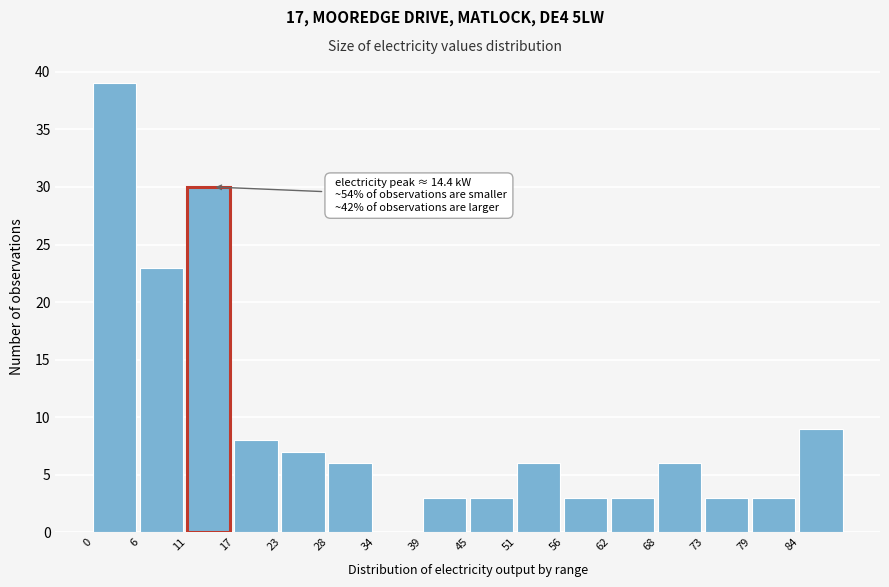

Which range on the x-axis has the tallest bar?

0 to 6